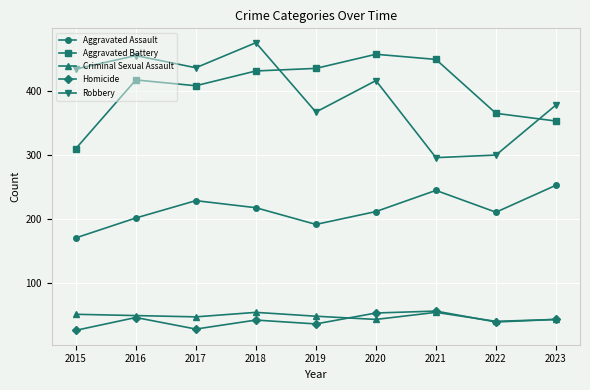

What is the spread (max minus min) of values at 2021?

394